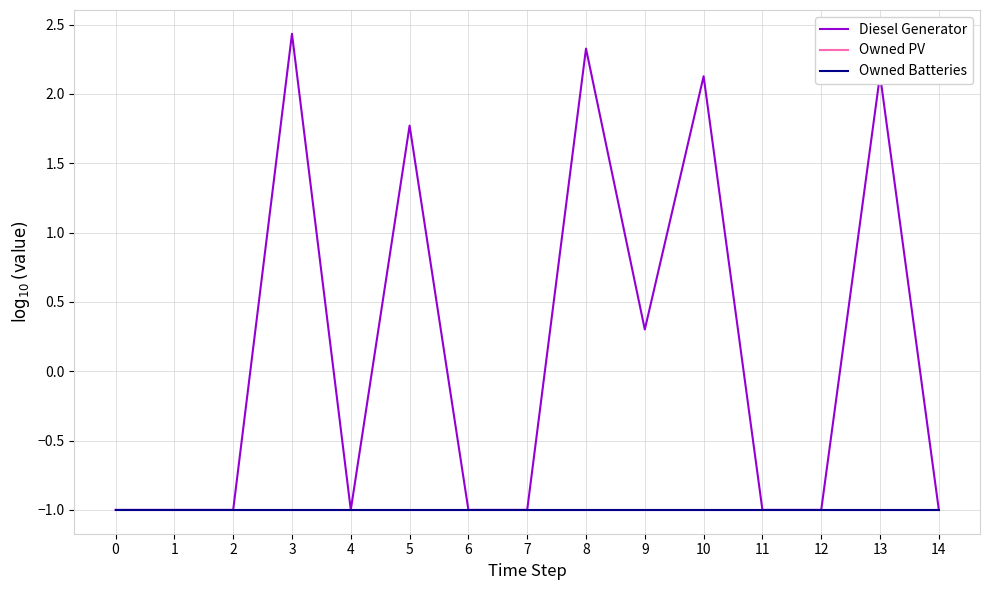

Does the chart display data point markers on the line(s)?

No